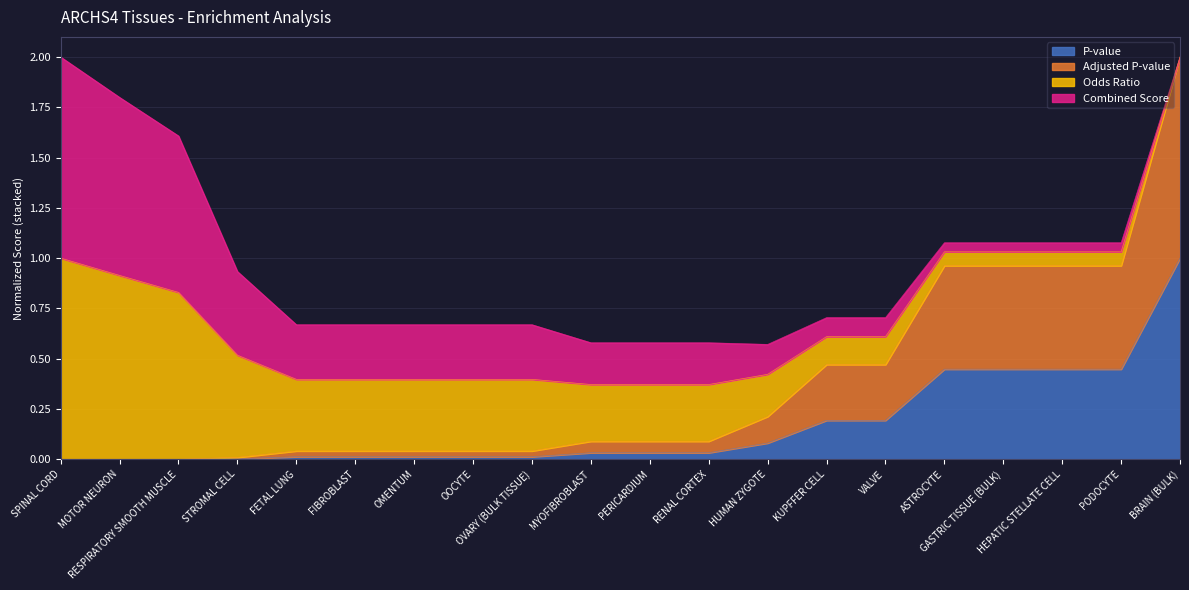

Is the value of P-value at SPINAL CORD greater than the value of Adjusted P-value at RESPIRATORY SMOOTH MUSCLE?

No